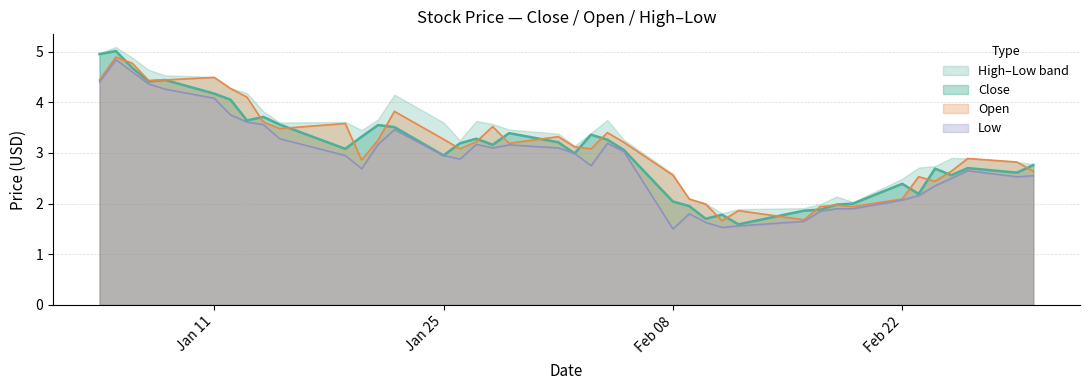

What position from the left is 17?

18